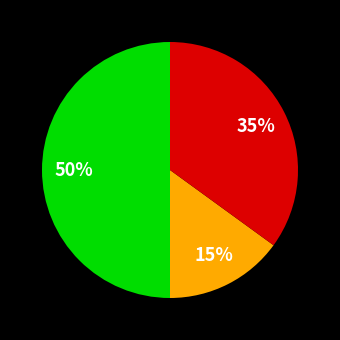

To the nearest percent, what is the difference between the largest and smallest slice percentages?

35%